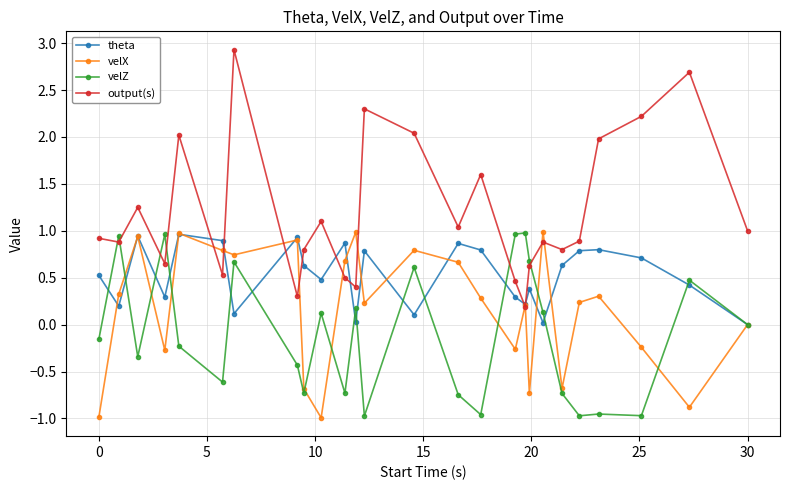

Rank the series by their average value, from lowest to highest.

velZ, velX, theta, output(s)